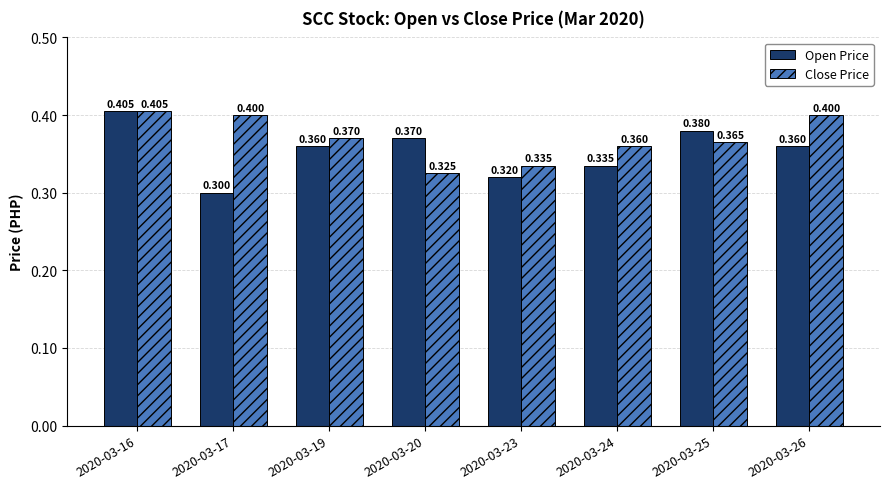

Reading right to left, list all the values displayed in this chart.

Open Price: 2020-03-26=0.4	2020-03-25=0.4	2020-03-24=0.3	2020-03-23=0.3	2020-03-20=0.4	2020-03-19=0.4	2020-03-17=0.3	2020-03-16=0.4
Close Price: 2020-03-26=0.4	2020-03-25=0.4	2020-03-24=0.4	2020-03-23=0.3	2020-03-20=0.3	2020-03-19=0.4	2020-03-17=0.4	2020-03-16=0.4